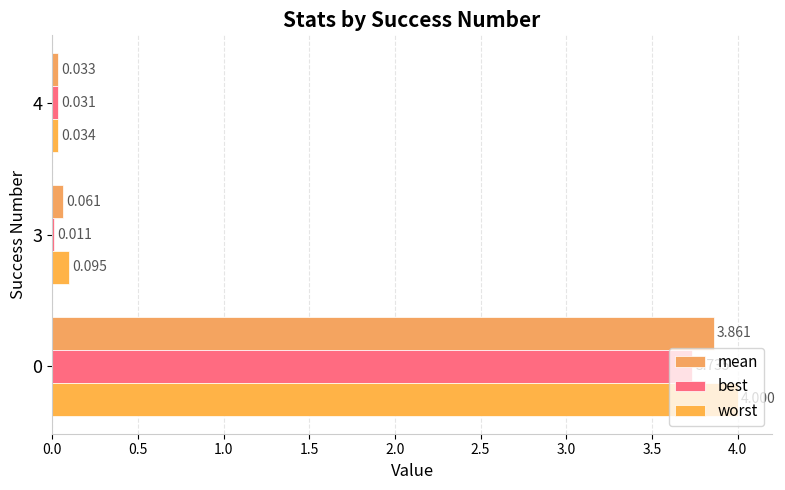

Rank the series by their average value, from highest to lowest.

worst, mean, best